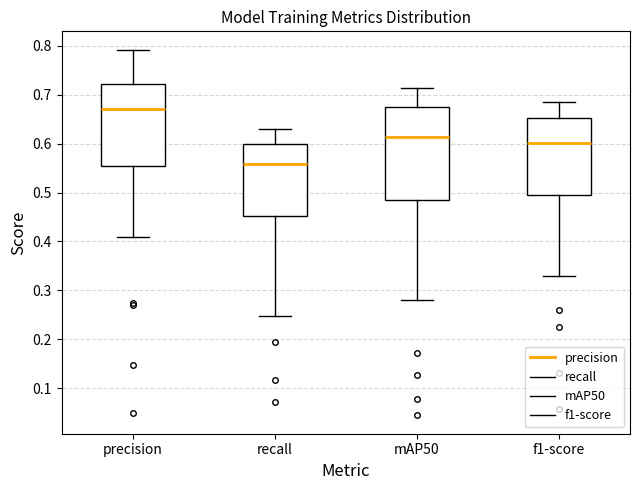

Which box's median line is the highest?

precision